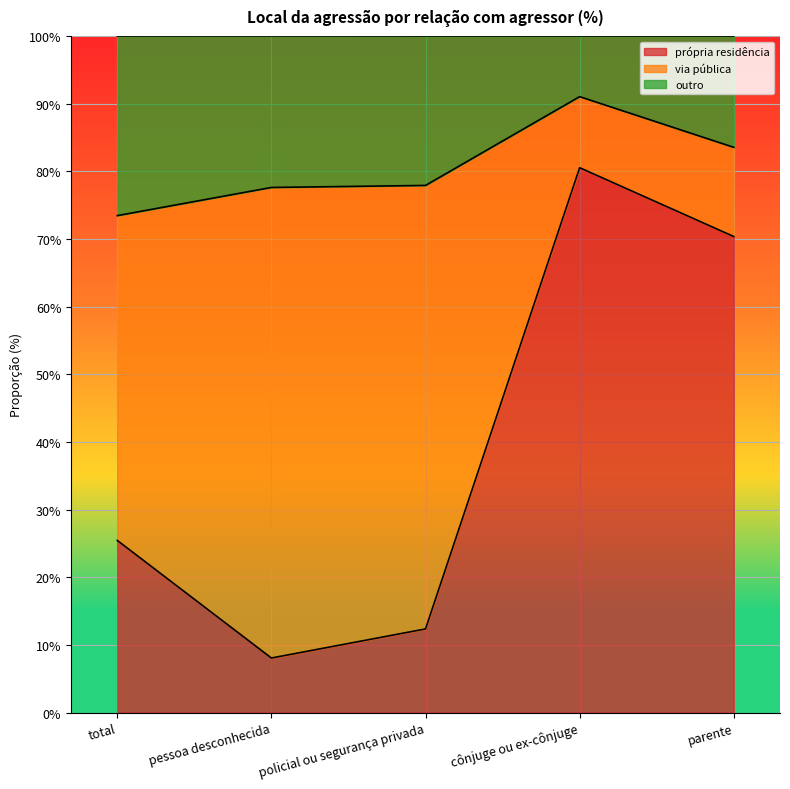

What is the difference between the second highest and second lowest values in the própria residência series?

58.0